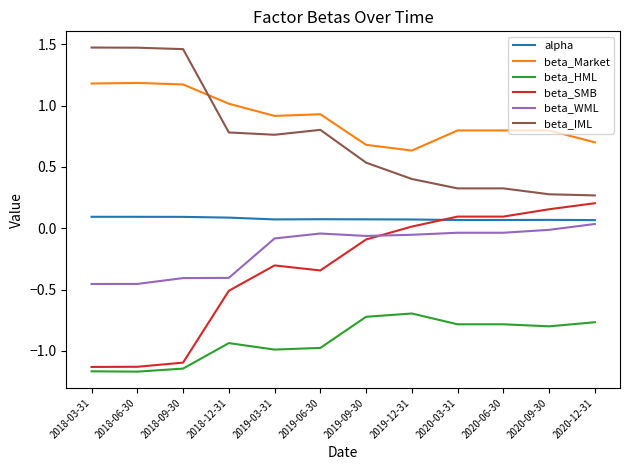

Which series has the largest total across all categories?

beta_Market